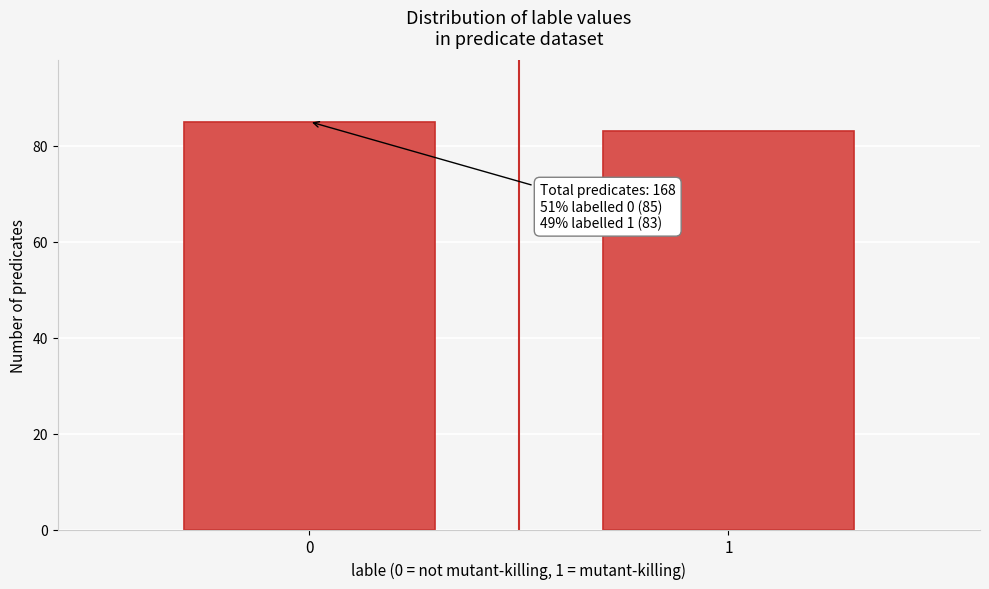

Reading left to right, extract all data points from this chart.

85	83